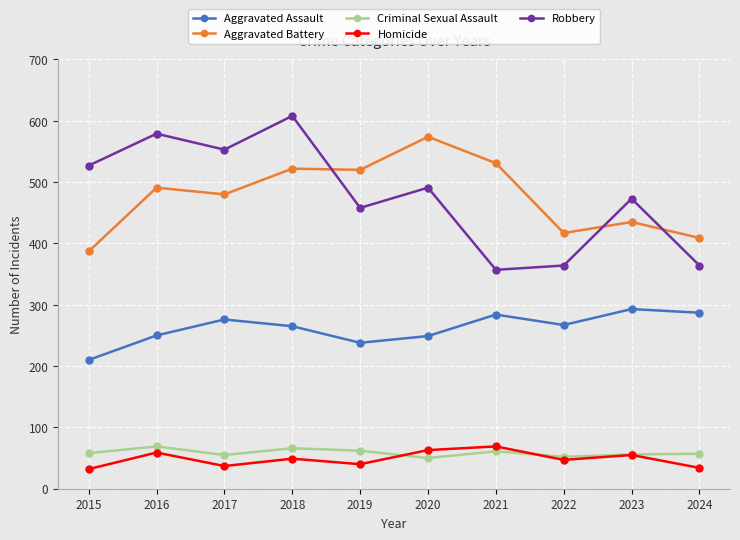

What is the total value across all series at 2016?

1448